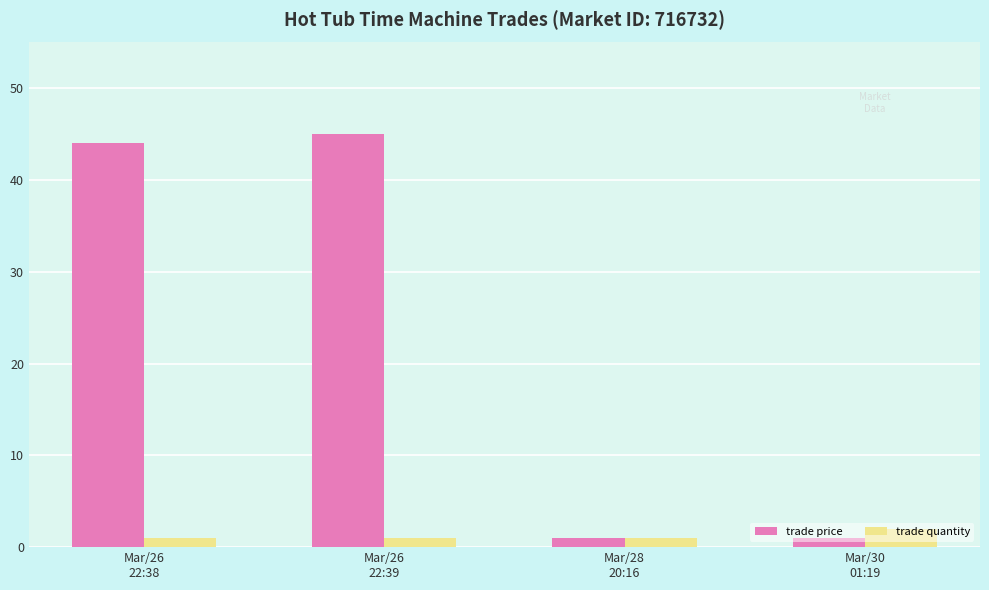

What is the total value across all series at Mar/28
20:16?

2